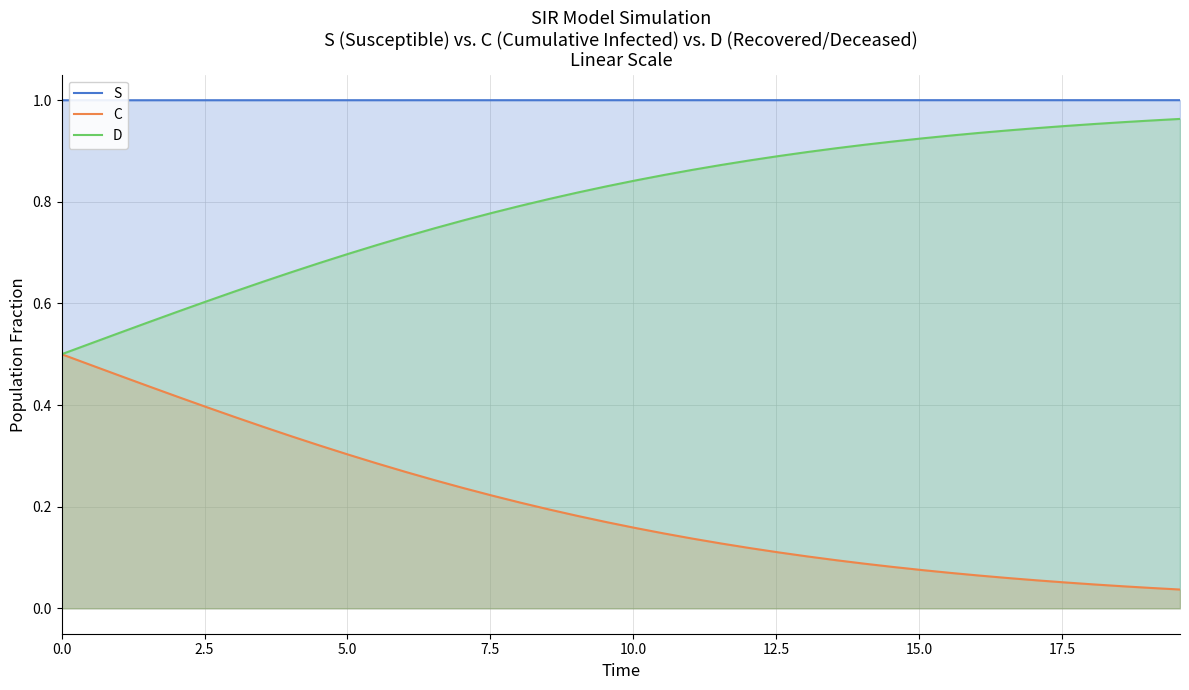

Which series has the largest total across all categories?

S